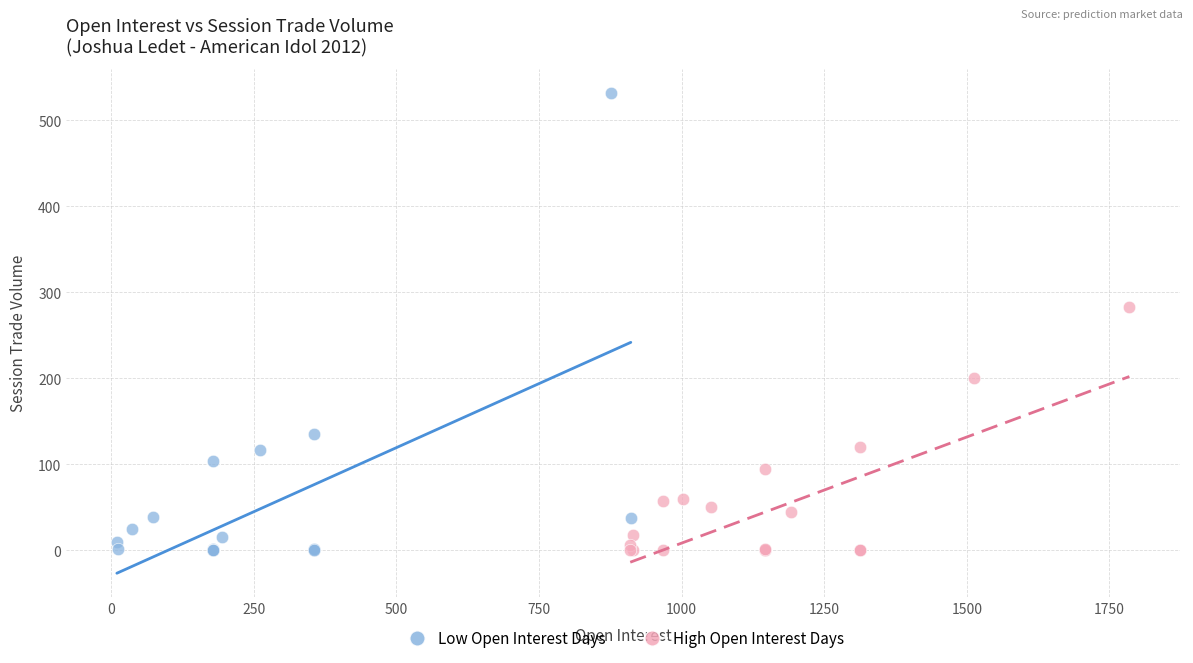

Which series reaches the maximum Y coordinate?

Low Open Interest Days